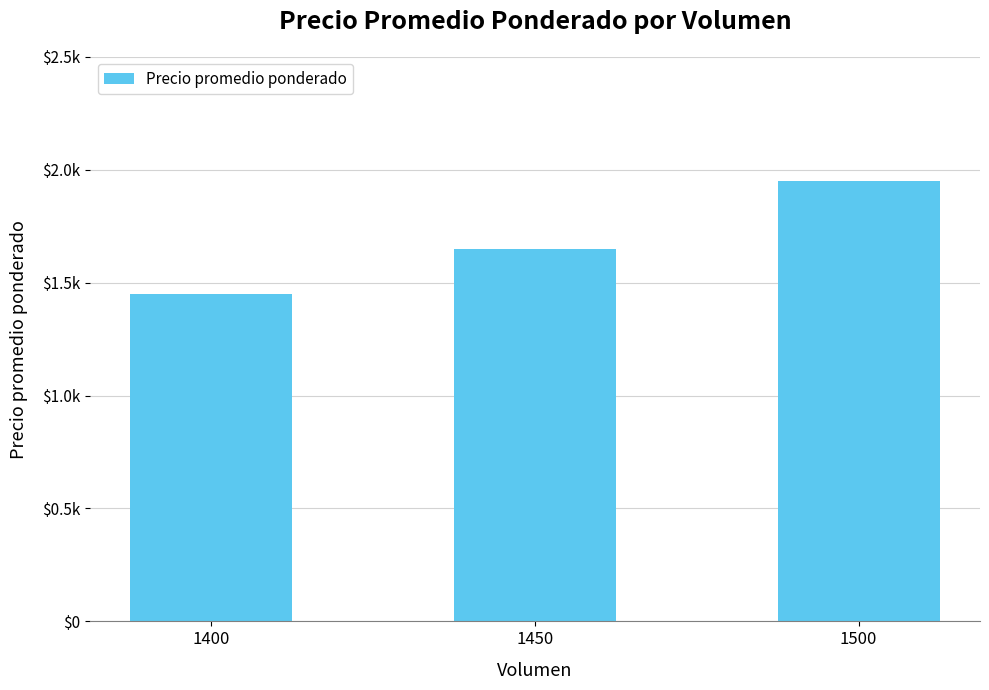

Read the value at 1400.

1450